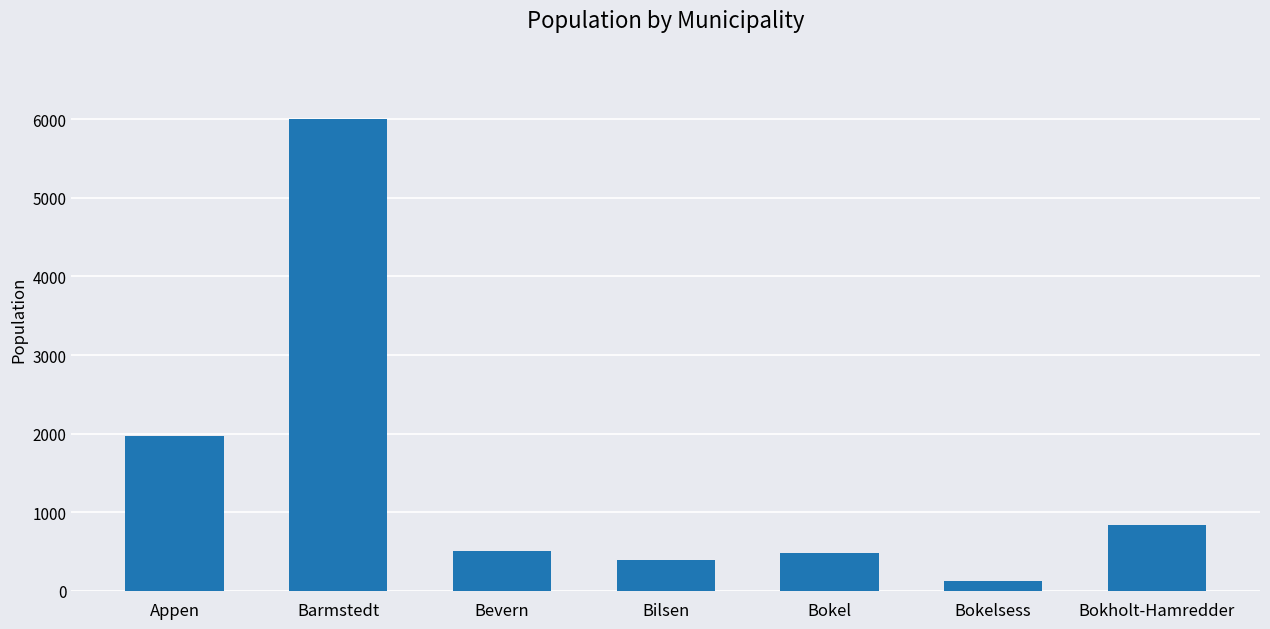

What is the difference between the second highest and second lowest values?

1578